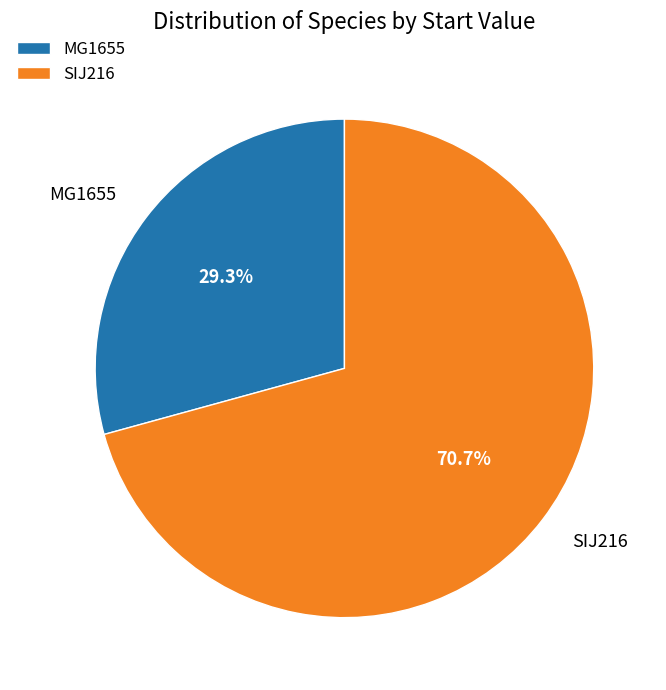

To the nearest percent, what is the difference between the MG1655 and SIJ216 slice percentages?

41%